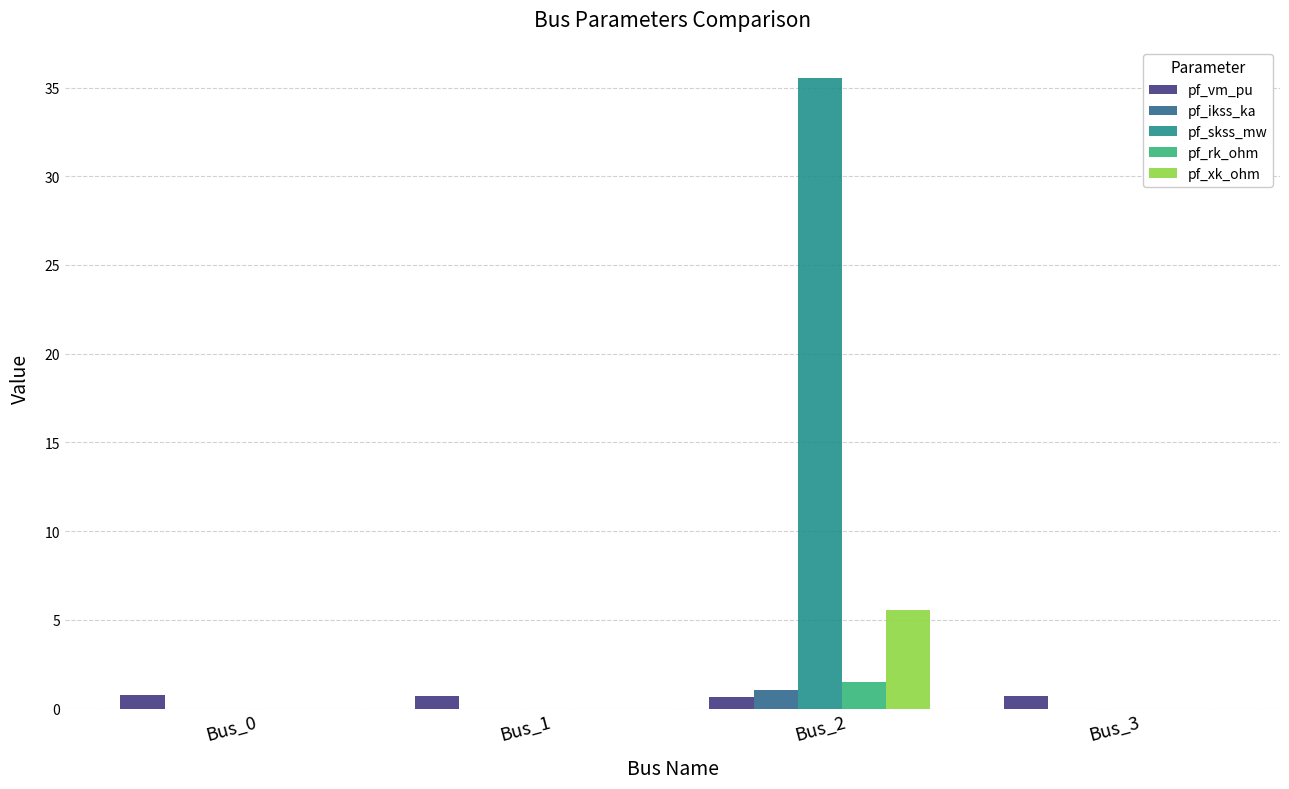

True or false: pf_vm_pu has a value of 0.7 at Bus_1.

True